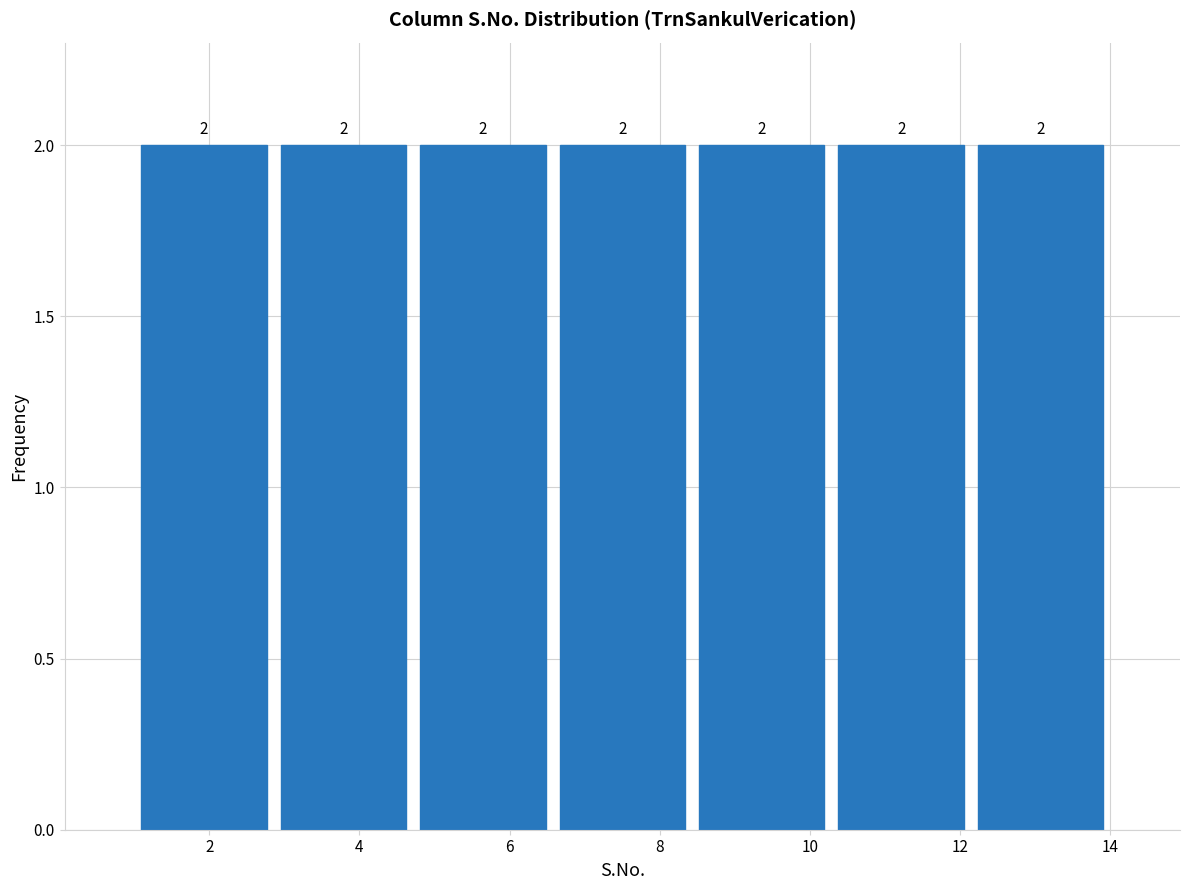

Reading left to right, transcribe this chart: for each bar, give the range it covers on the x-axis and its height. The bar edges are not printed on the chart, so give them approximately, as read against the axis.

1.0 to 2.8: 2
2.8 to 4.8: 2
4.8 to 6.6: 2
6.6 to 8.4: 2
8.4 to 10.2: 2
10.2 to 12.2: 2
12.2 to 14.0: 2